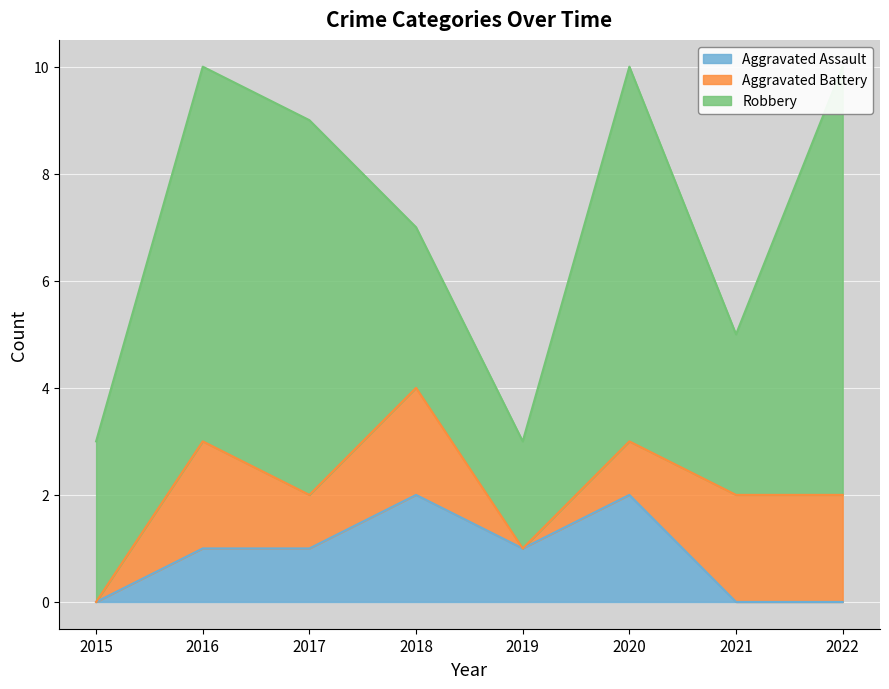

At how many categories does at least one series exceed 2?

7